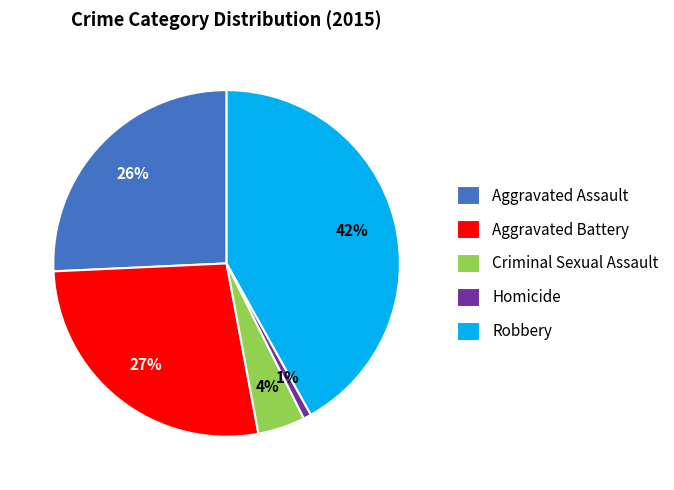

Which category has the smallest portion of the pie?

Homicide